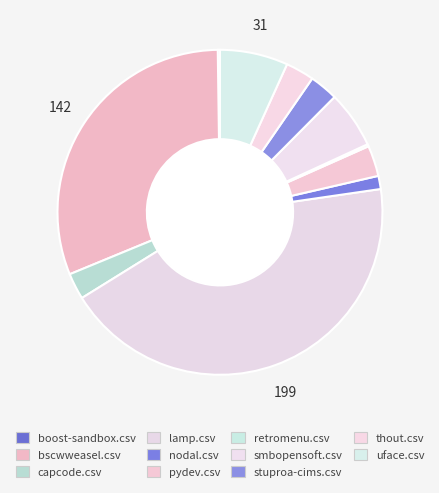

How many slices are in this pie chart?

11